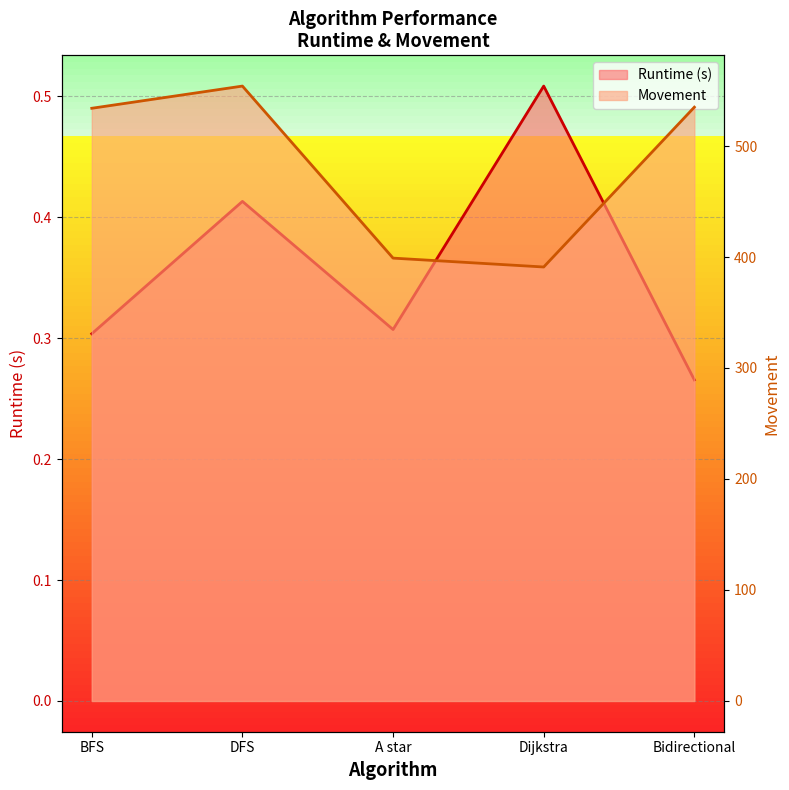

The value of Runtime (s) at BFS is 0.2. True or false?

False